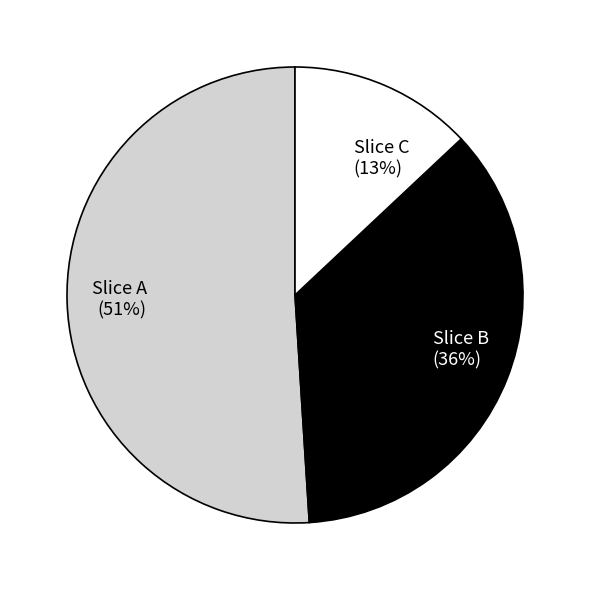

Count the number of slices in the pie.

3